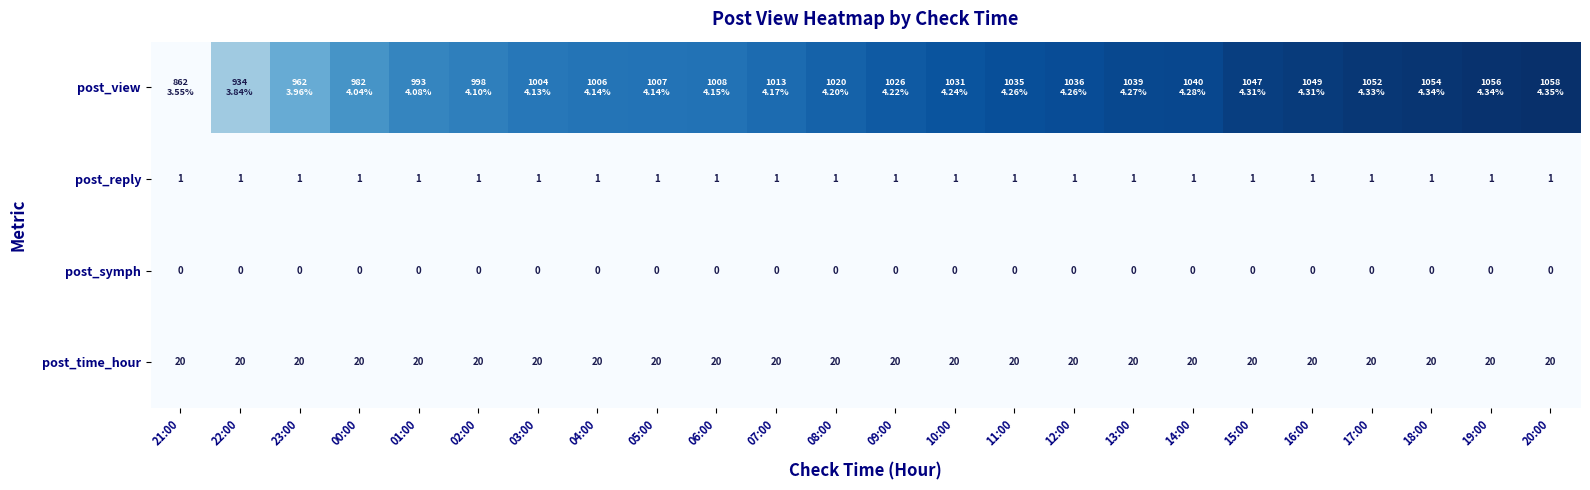

Is the value of post_symph at 23:00 greater than the value of post_time_hour at 19:00?

No